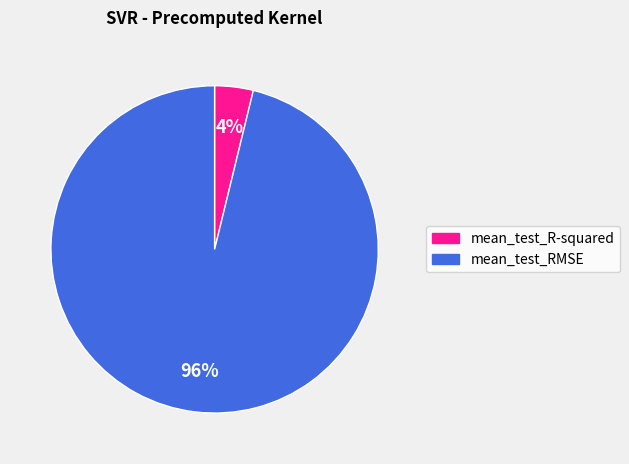

True or false: mean_test_RMSE accounts for 96% of the total.

True